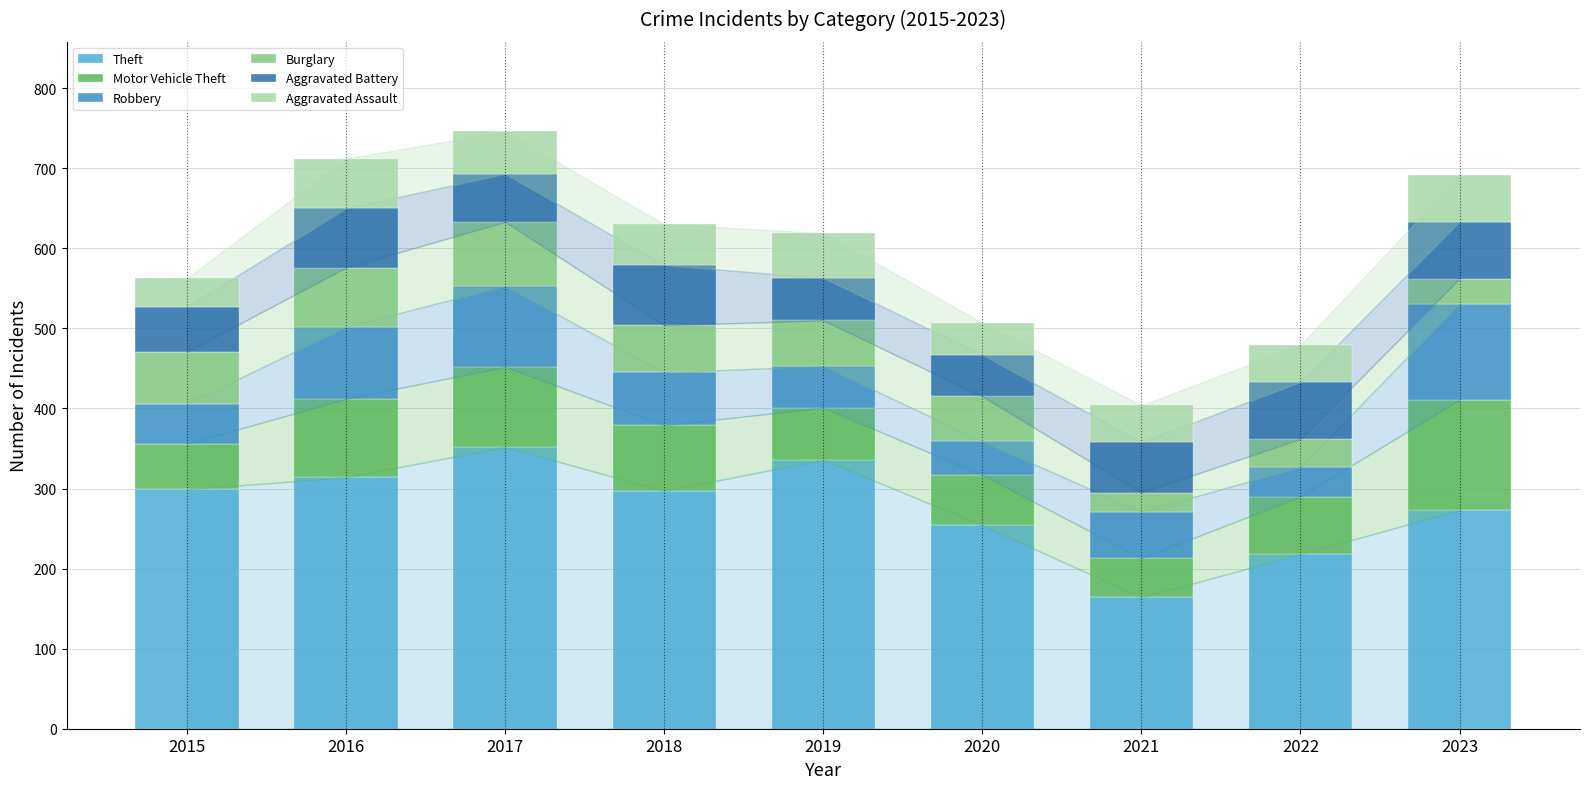

What is the total value across all series at 2018?

630